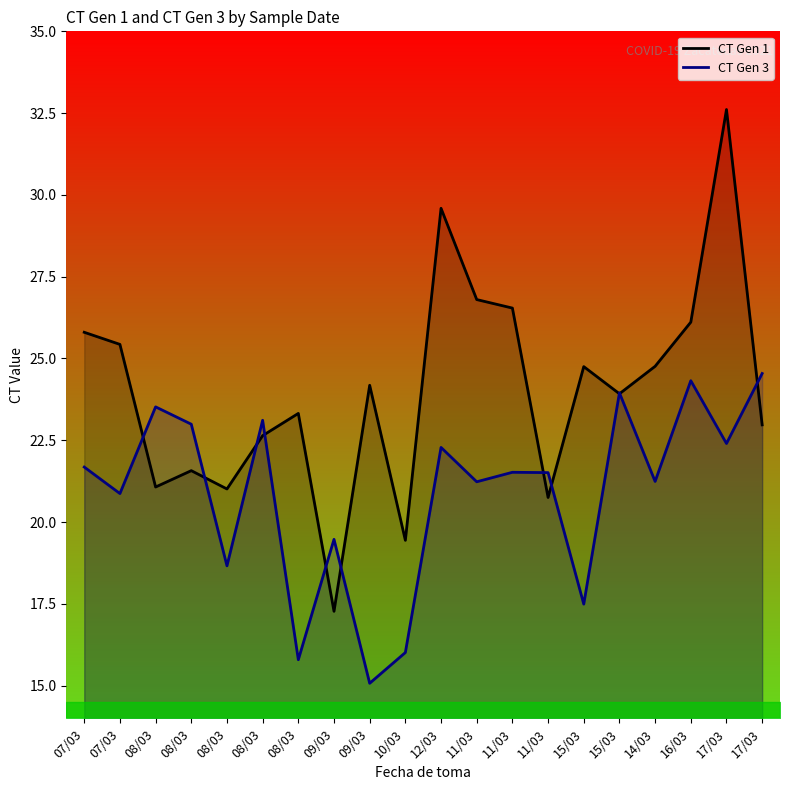

What is the label of the 11th point from the right?

10/03